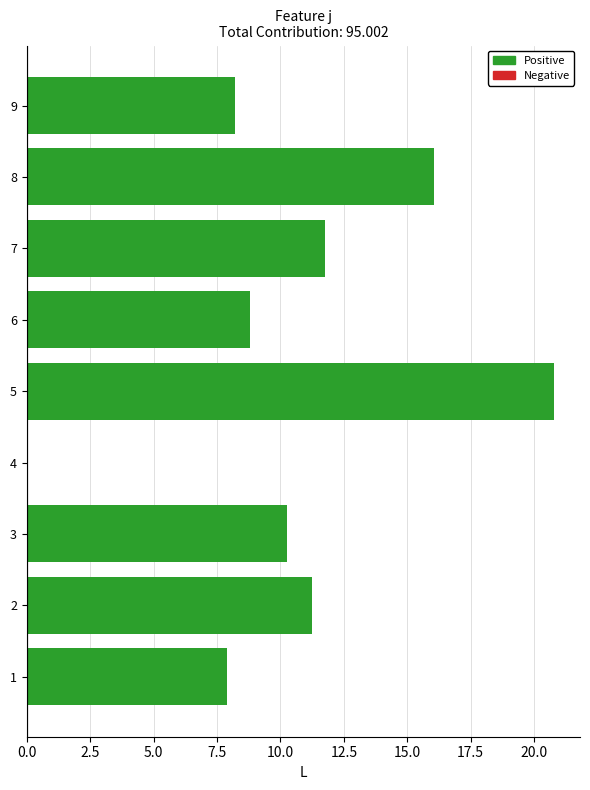

Read the value at 7.

11.8